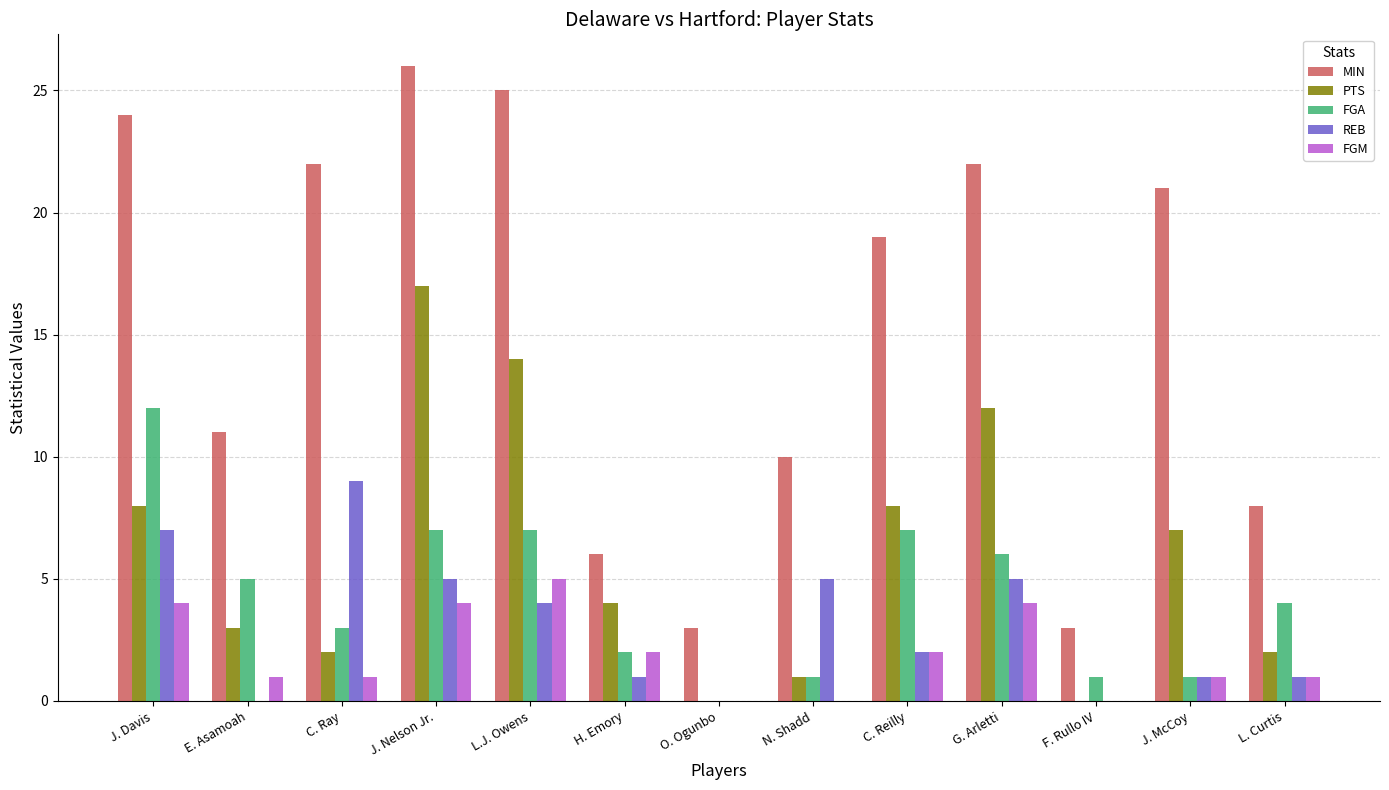

Is the value of REB at F. Rullo IV greater than the value of MIN at F. Rullo IV?

No